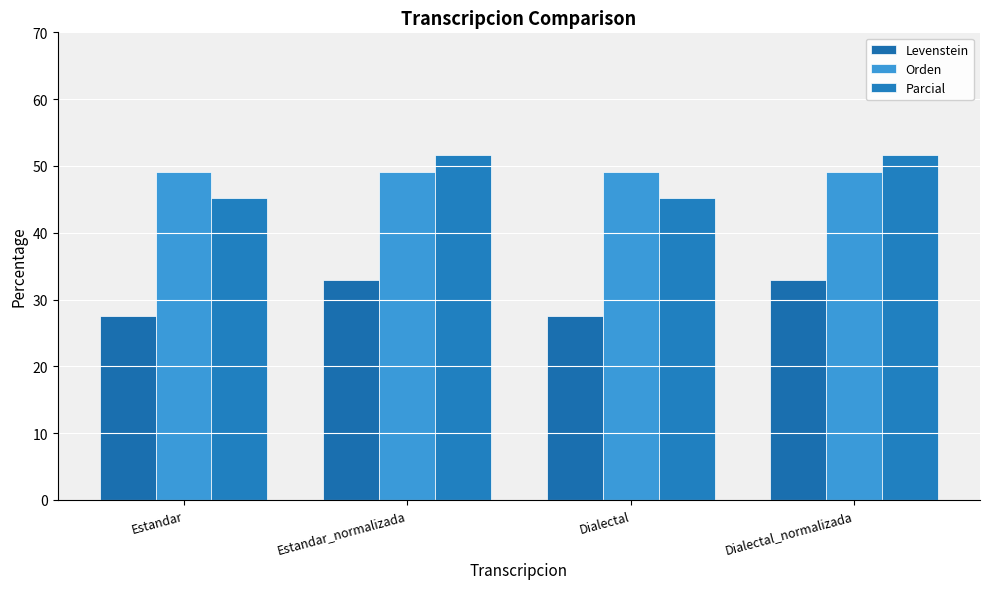

Are the bars horizontal?

No